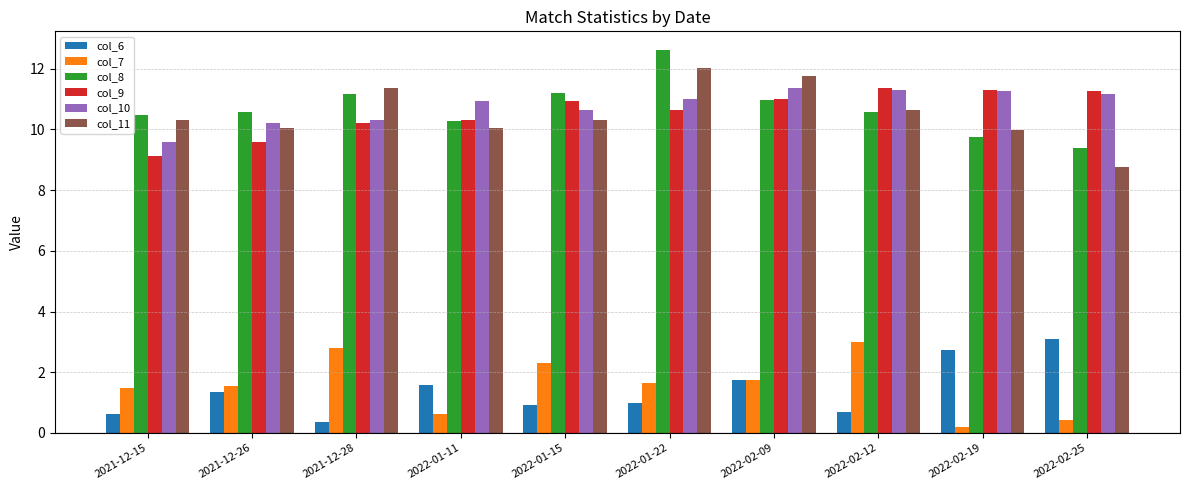

How many bars are there in each group?

6